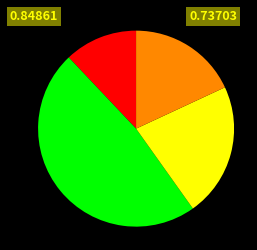

Does any single category account for the majority?

No